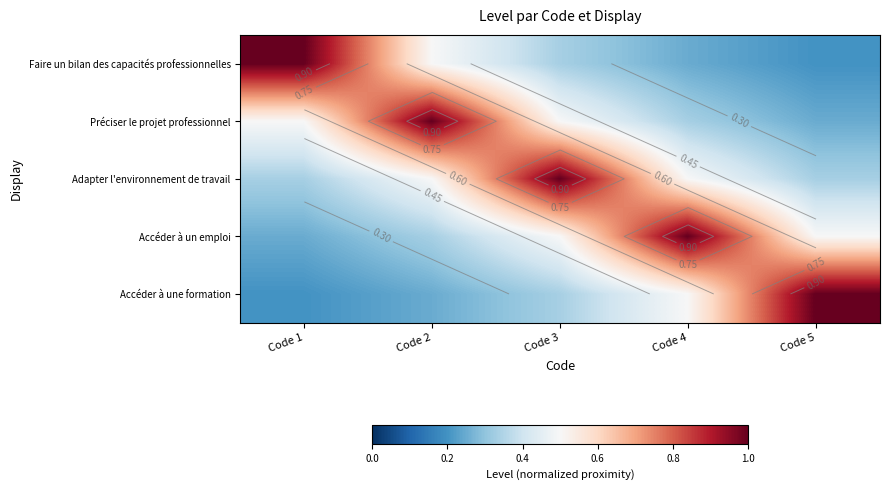

What value does the Préciser le projet professionnel series have at Code 5?

0.2